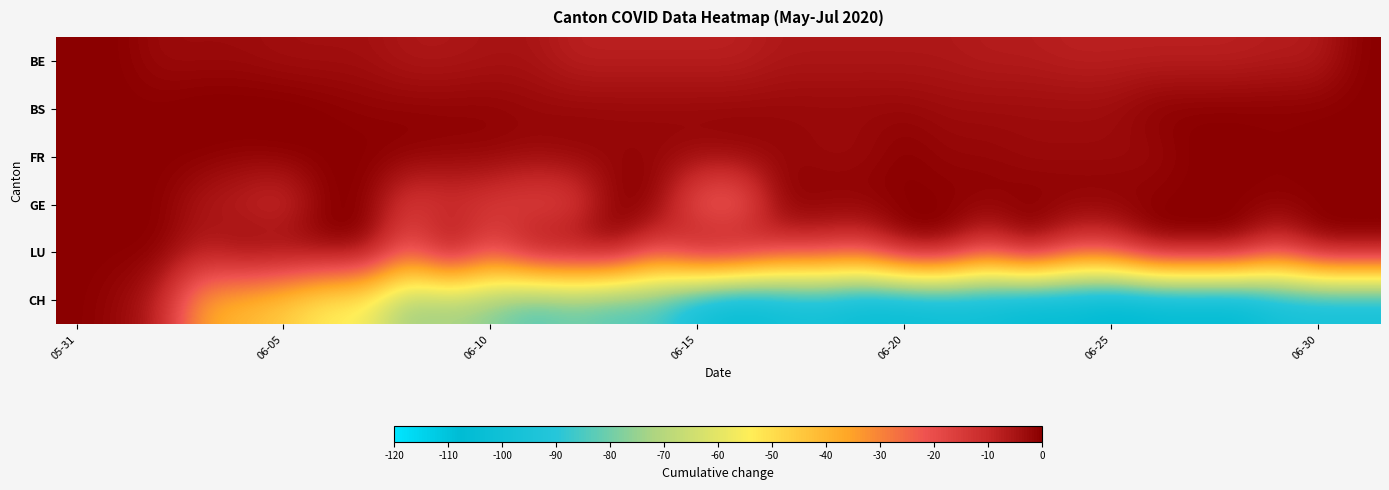

Reading left to right, list all the values displayed in this chart.

BE: 0	0	-3	-3	-3	-4	-4	-4	-6	-6	-5	-5	-8	-8	-8	-8	-8	-6	-6	-6	-6	-6	-7	-7	-8	-8	-8	-8	-8	-7	-7	0
BS: 0	0	0	1	1	1	0	-1	-1	-1	-1	-2	-2	-2	-2	-2	-2	-2	-2	-2	-2	-3	-3	-3	-3	-3	0	0	0	0	0	0
FR: 0	0	0	0	-1	0	0	0	0	-1	-1	-2	-1	-2	-2	-2	-1	-2	-3	-3	0	-2	-2	-3	-3	-3	-3	0	0	-1	0	0
GE: 0	0	0	-6	-9	-13	0	0	-16	-13	-15	-19	-18	0	0	-25	-28	0	0	0	0	0	0	0	0	0	0	0	0	0	0	0
LU: 0	0	0	-6	0	0	0	0	-21	0	-18	0	0	0	-18	0	0	-13	-13	-17	0	0	-17	0	-16	-16	0	0	0	-16	0	0
CH: 0	-2	-8	-36	-41	-46	-55	-57	-76	-74	-78	-86	-82	-86	-86	-100	-107	-102	-100	-105	-105	-103	-103	-108	-107	-111	-109	-108	-109	-100	-99	-99